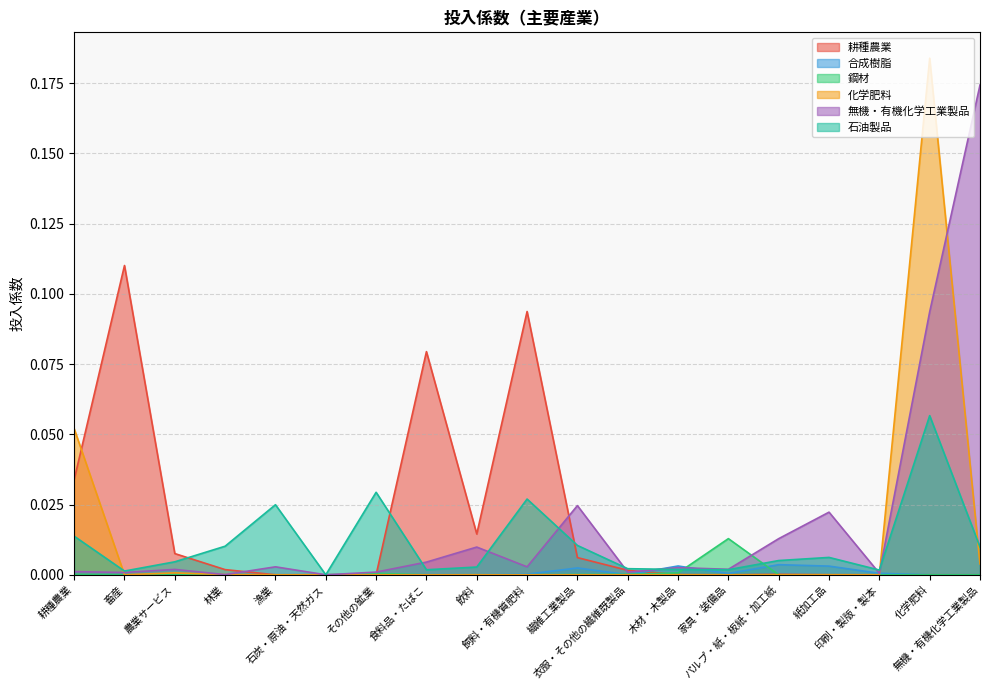

How many positive values does the 合成樹脂 series have?

9